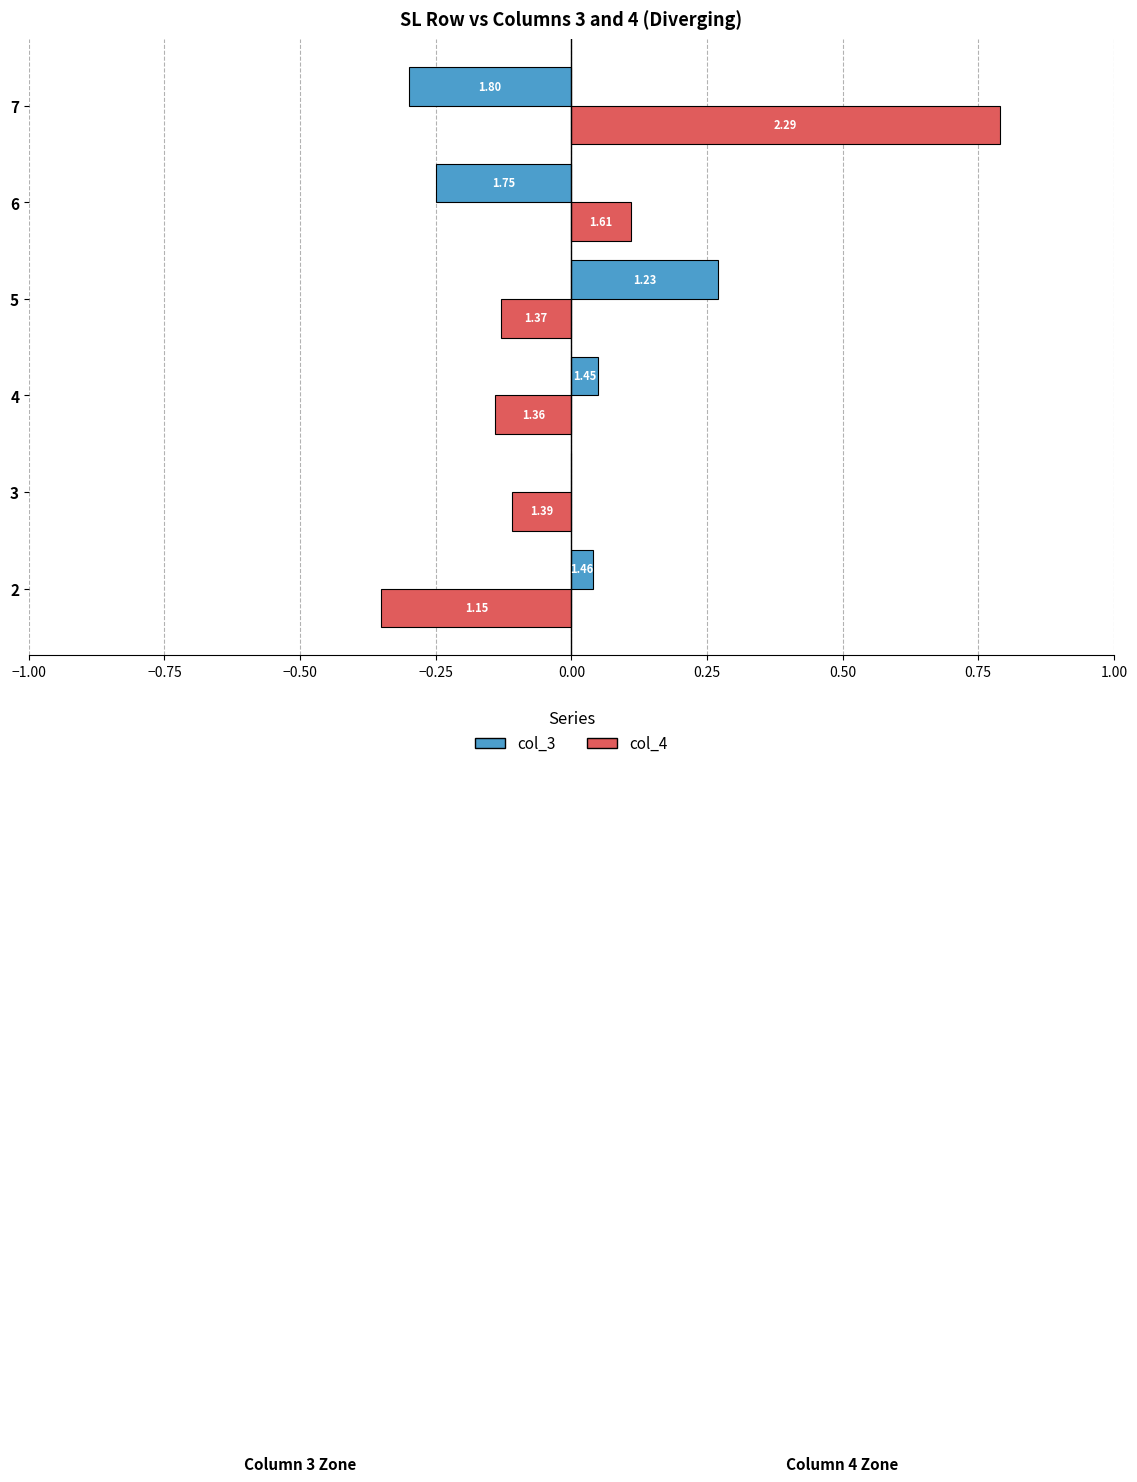

What are all the series names shown in the legend?

col_3, col_4